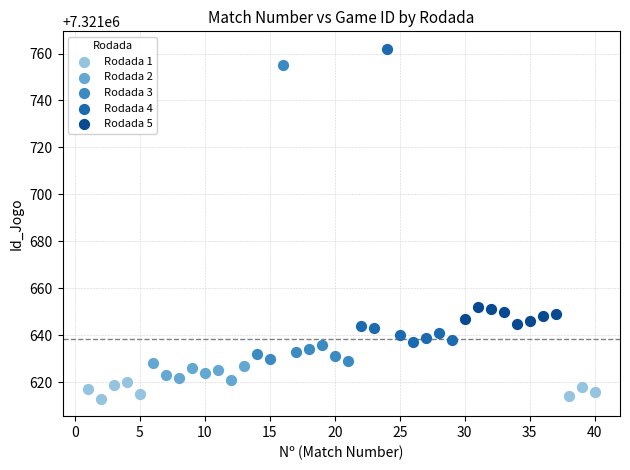

Which series contains the lowest Y value?

Rodada 1